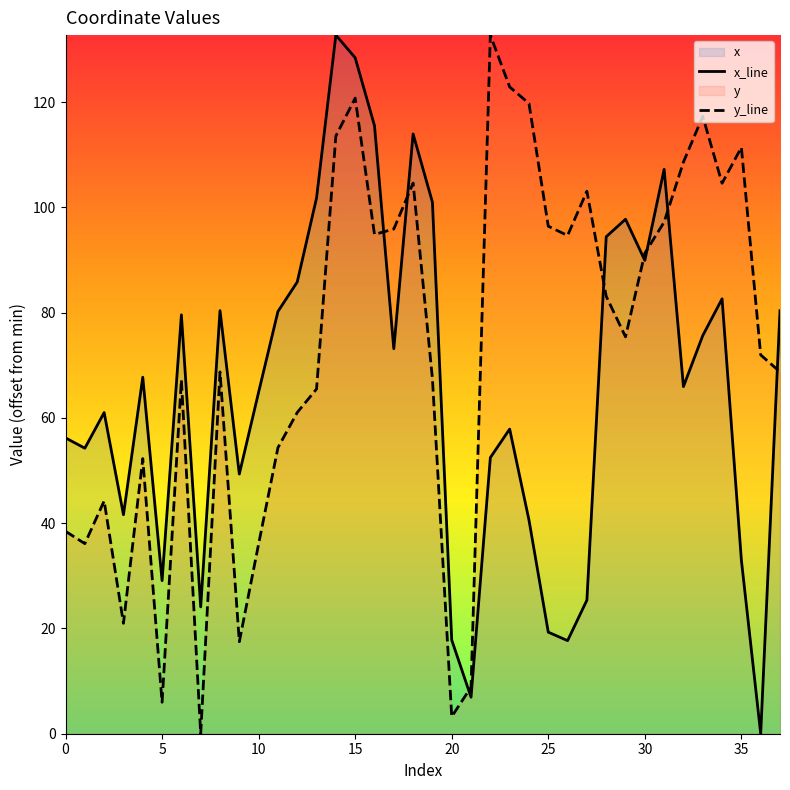

Rank the series at 35 from lowest to highest value.

x_line, y_line